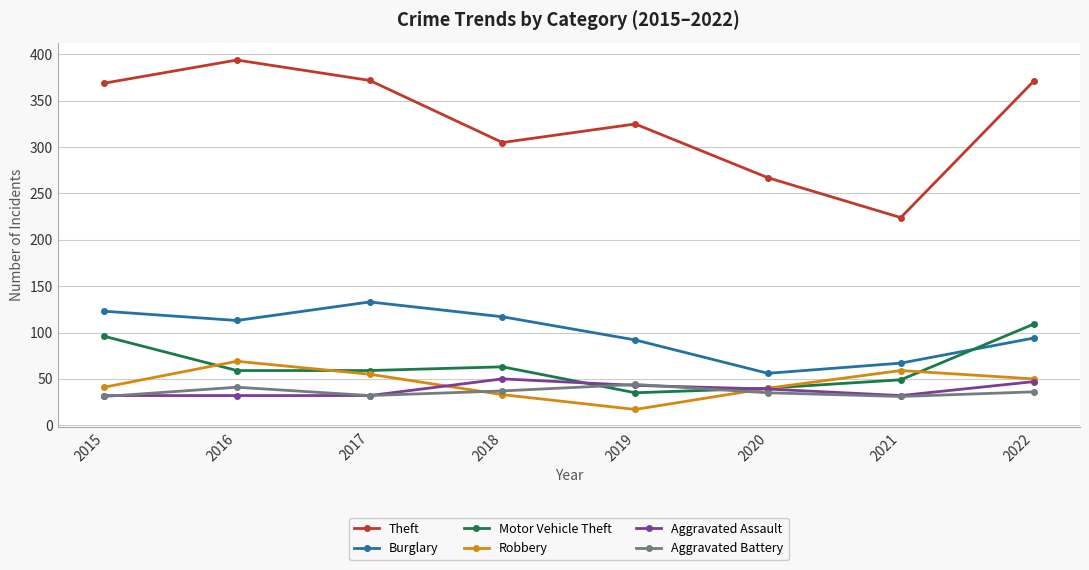

Between 2016 and 2018, which series saw the biggest shift?

Theft